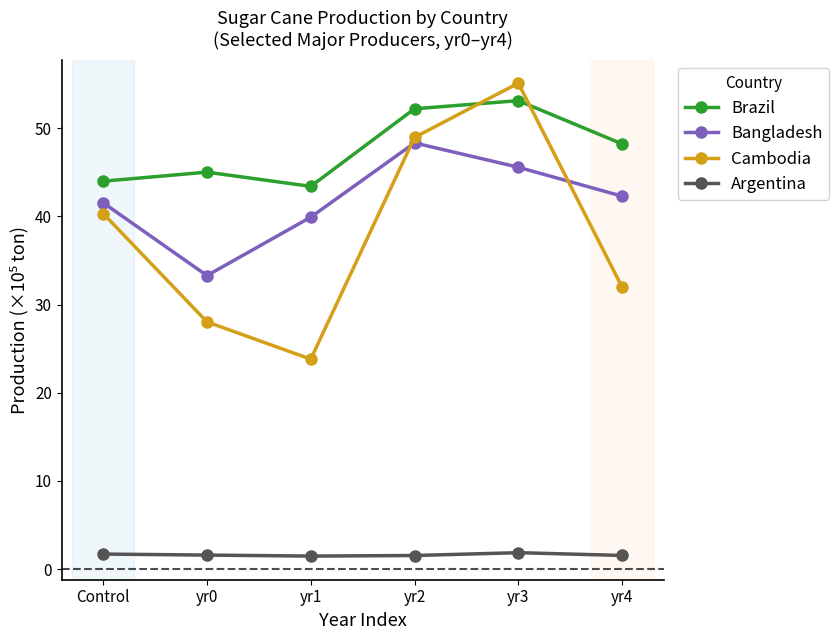

At which category is the sum across all series the highest?

yr3